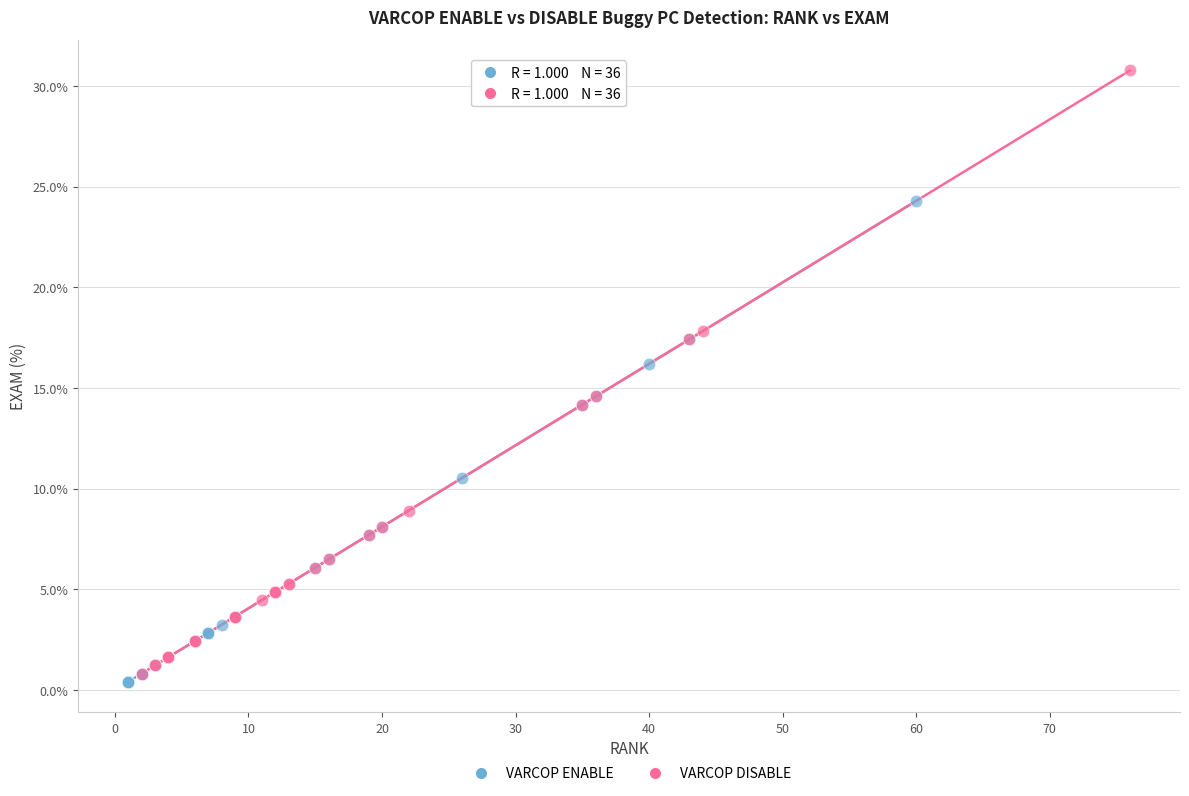

Which series contains the highest Y value?

VARCOP DISABLE